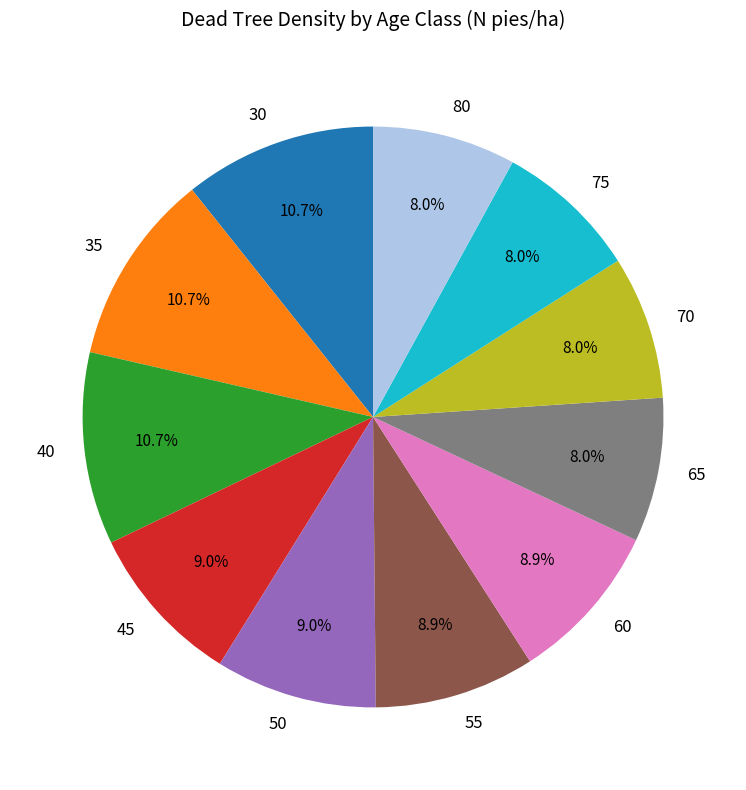

Is the sum of 80 and 45 greater than half?

No